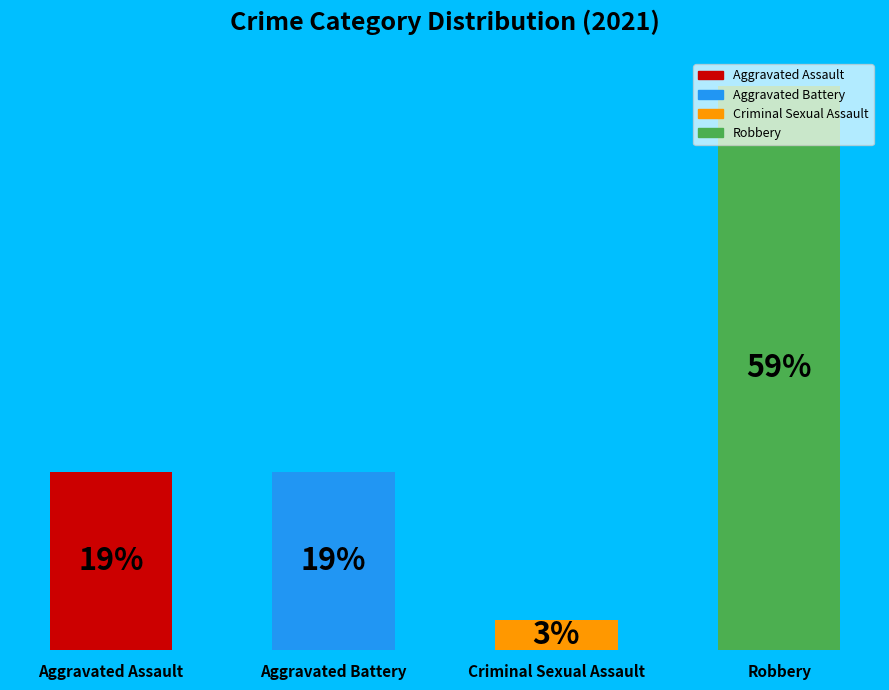

Which has a higher value, Robbery or Criminal Sexual Assault?

Robbery